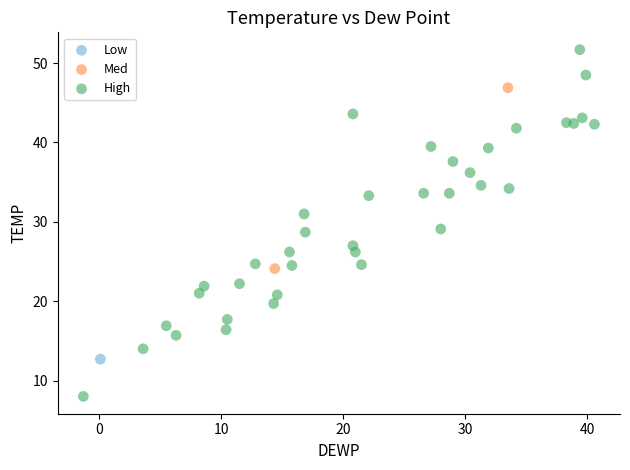

What are all the series names shown in the legend?

Low, Med, High